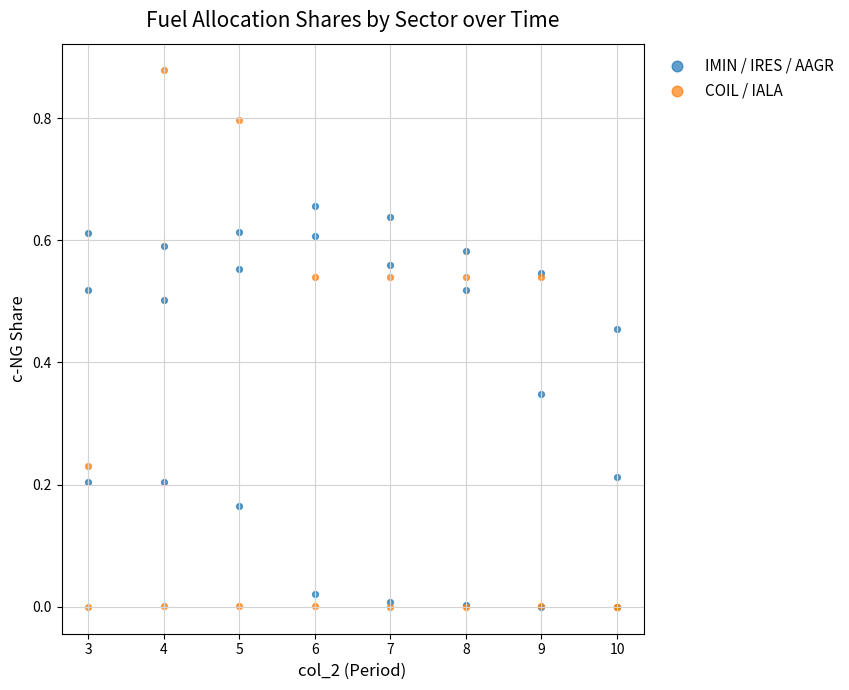

Which series has the largest Y range (max minus min)?

COIL / IALA